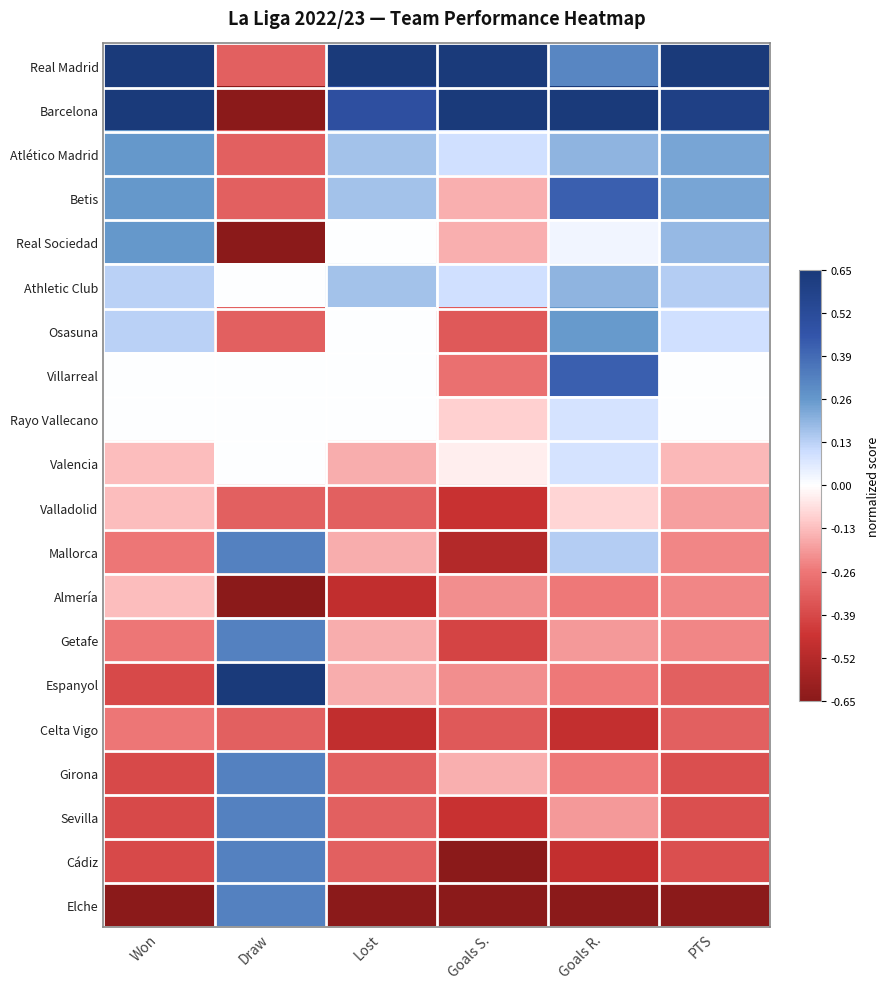

At which category is the sum across all series the highest?

Goals R.